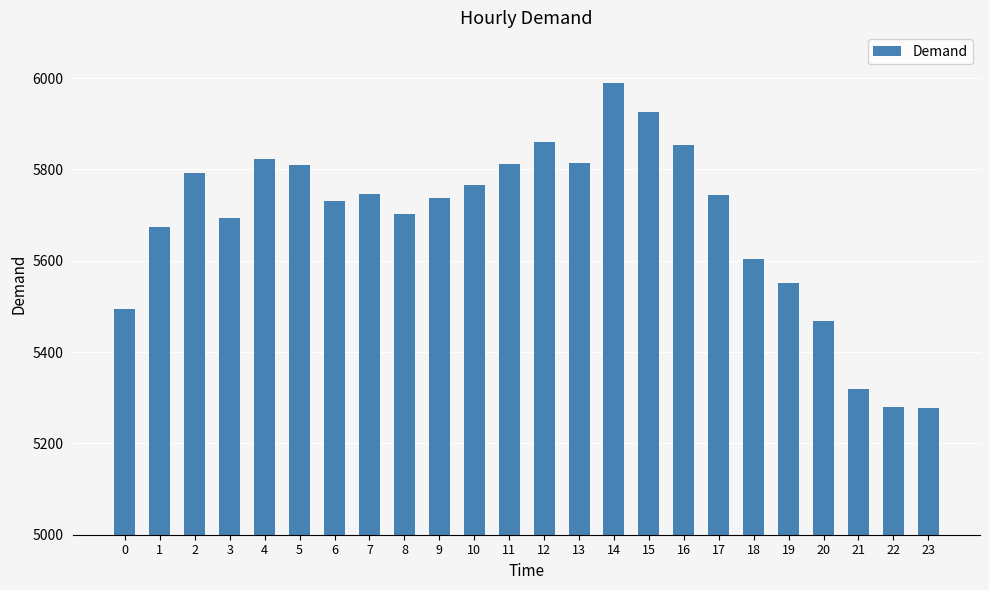

Is it true that the value at 0 is 5495?

True